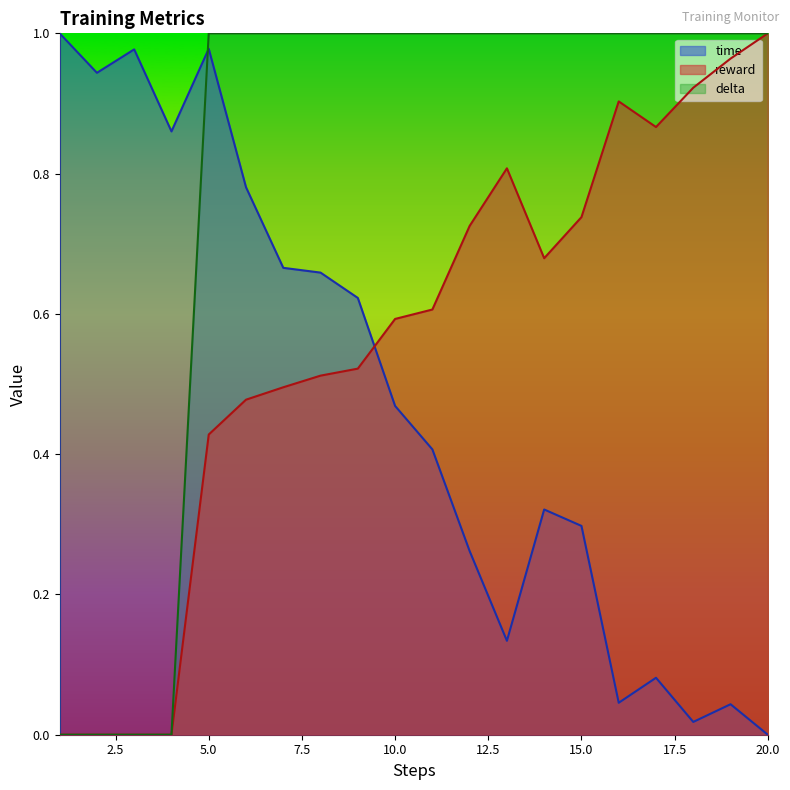

Is it true that reward equals 0.4 at 5?

True